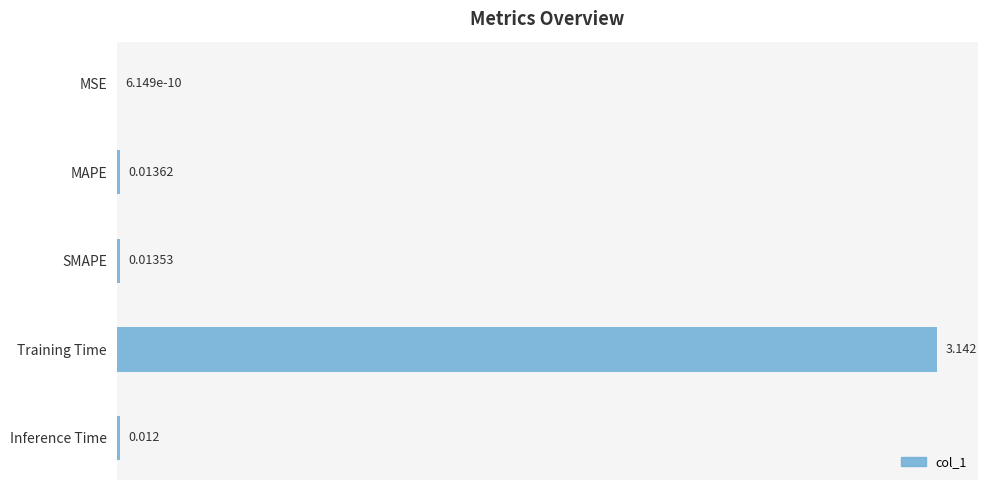

Which category has the highest value across all series?

Training Time